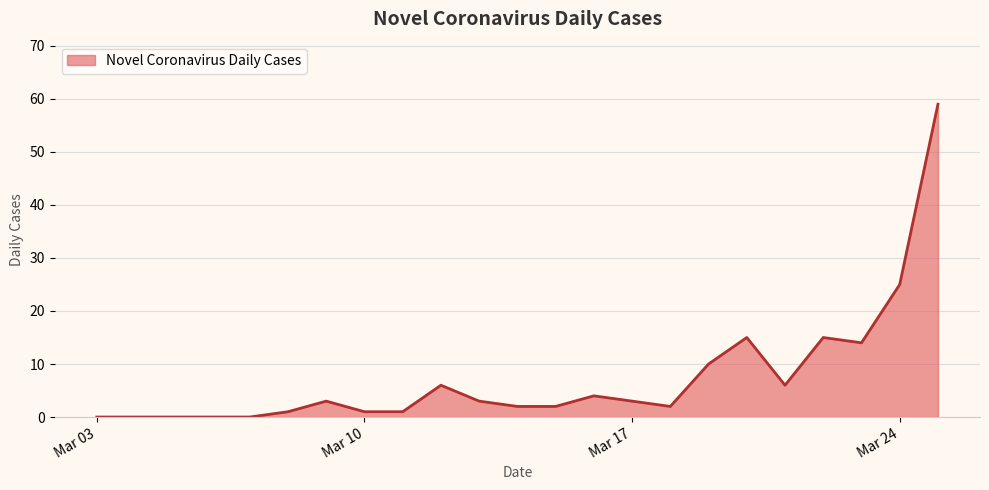

What is the maximum value shown in the chart?

59